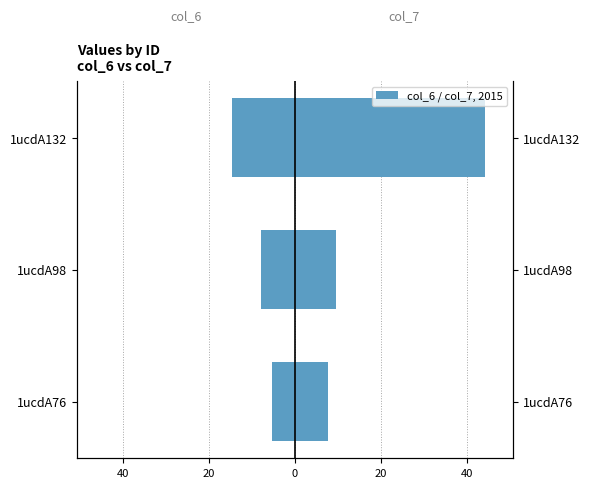

Between 1ucdA98 and 1ucdA132, which series saw the biggest shift?

col_7